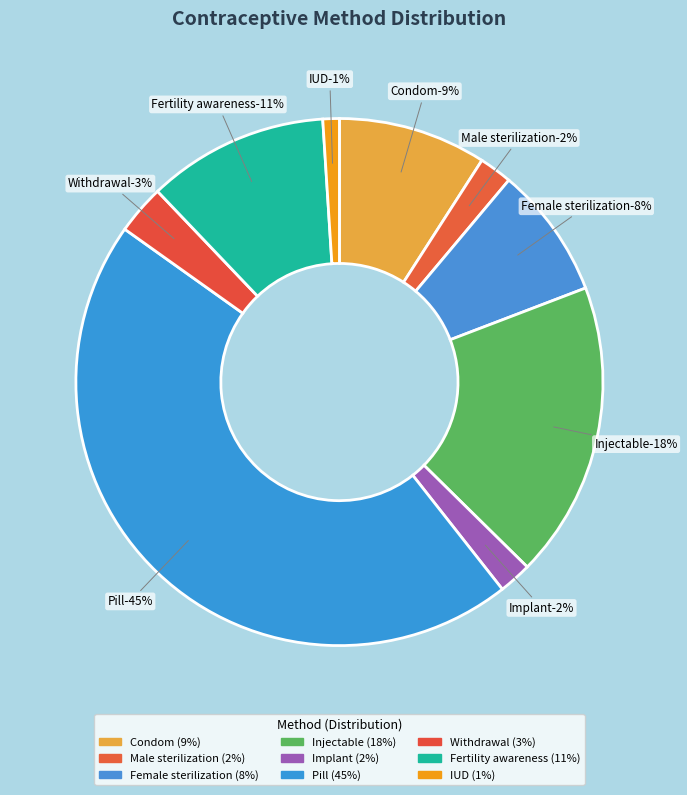

Rank the categories by value from highest to lowest.

Pill, Injectable, Fertility awareness, Condom, Female sterilization, Withdrawal, Male sterilization, Implant, IUD